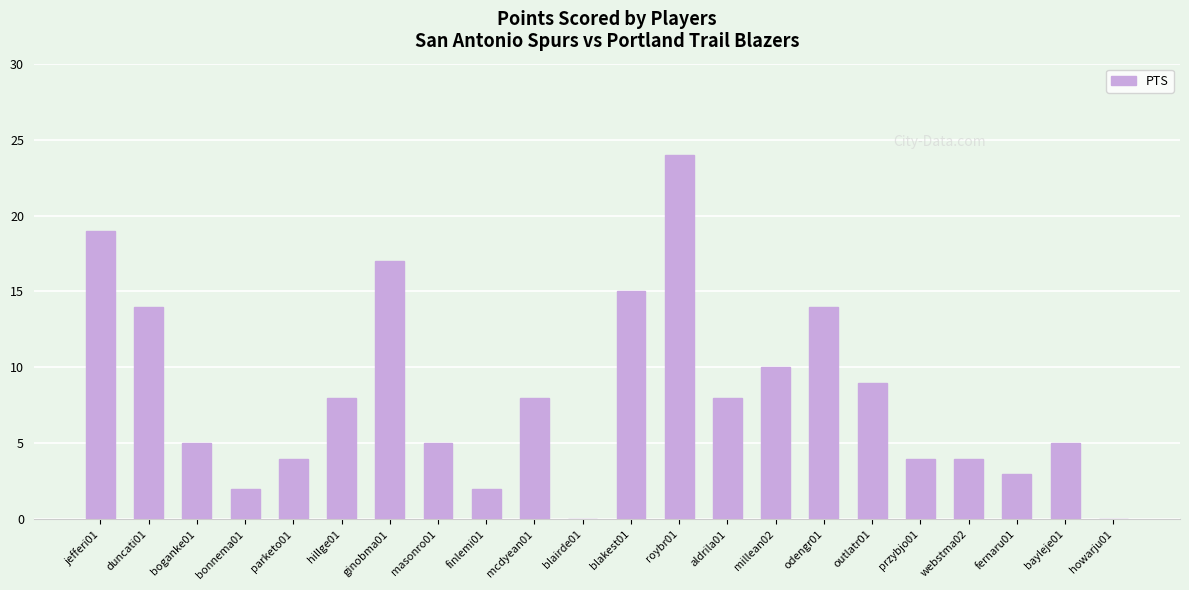

The value at odengr01 is 22. True or false?

False